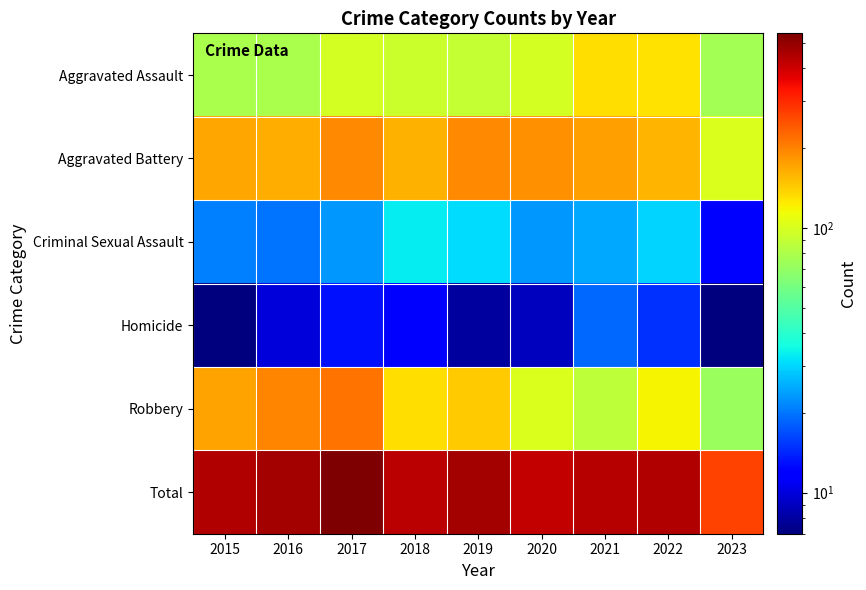

Reading left to right, extract all data points from this chart.

Aggravated Assault: 2015=79	2016=79	2017=99	2018=93	2019=91	2020=99	2021=131	2022=128	2023=76
Aggravated Battery: 2015=169	2016=164	2017=194	2018=160	2019=193	2020=186	2021=174	2022=158	2023=102
Criminal Sexual Assault: 2015=21	2016=20	2017=23	2018=33	2019=31	2020=23	2021=25	2022=30	2023=12
Homicide: 2015=7	2016=10	2017=13	2018=12	2019=8	2020=9	2021=19	2022=15	2023=7
Robbery: 2015=172	2016=196	2017=213	2018=132	2019=143	2020=101	2021=88	2022=118	2023=73
Total: 2015=448	2016=469	2017=542	2018=430	2019=466	2020=418	2021=437	2022=449	2023=270